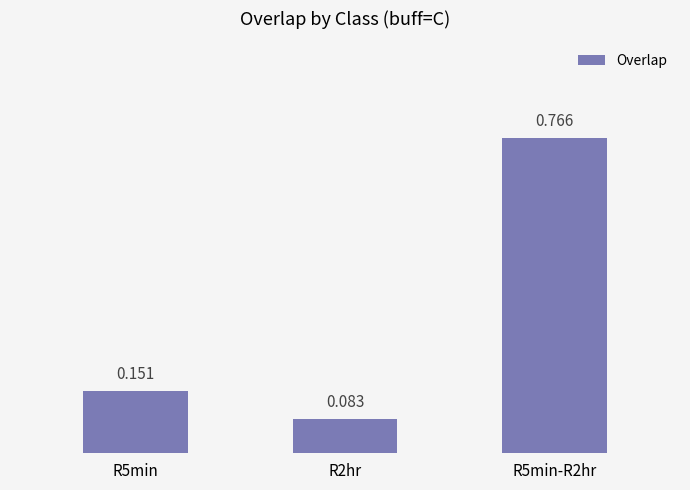

What is the smallest value displayed?

0.1